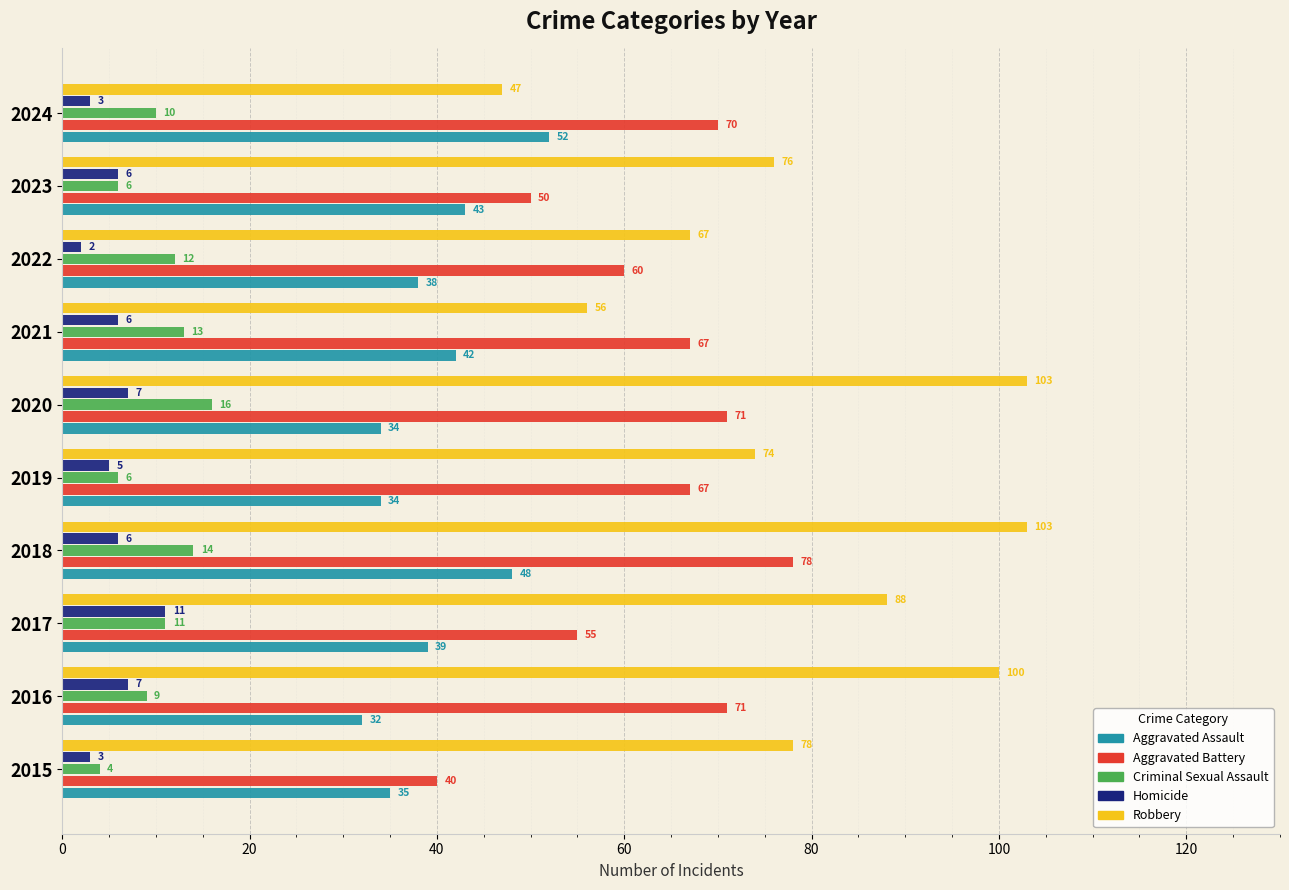

True or false: Aggravated Assault has a value of 63 at 2023.

False